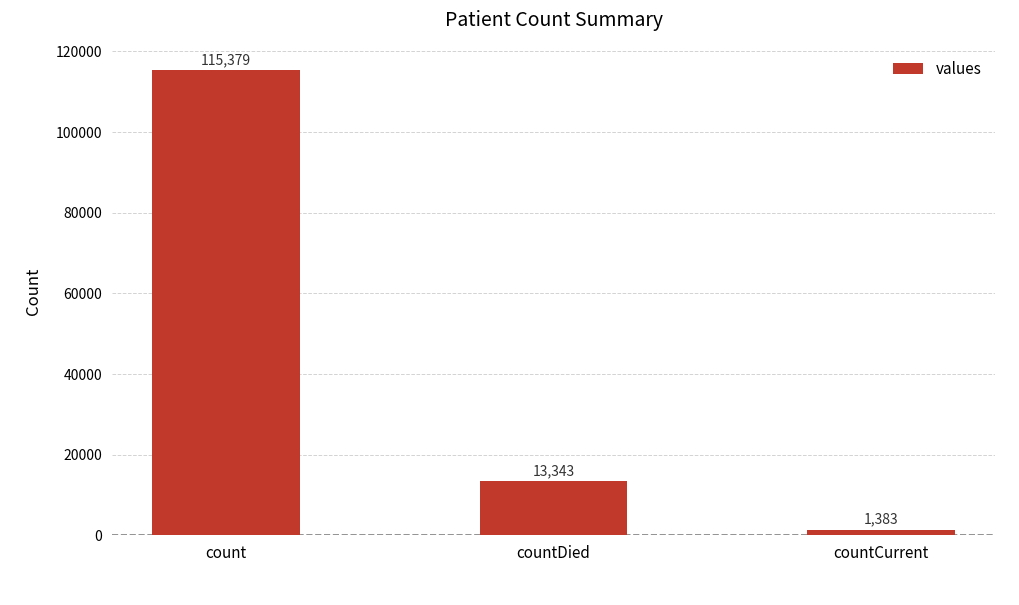

What is the sum of the values at count and countDied?

128722